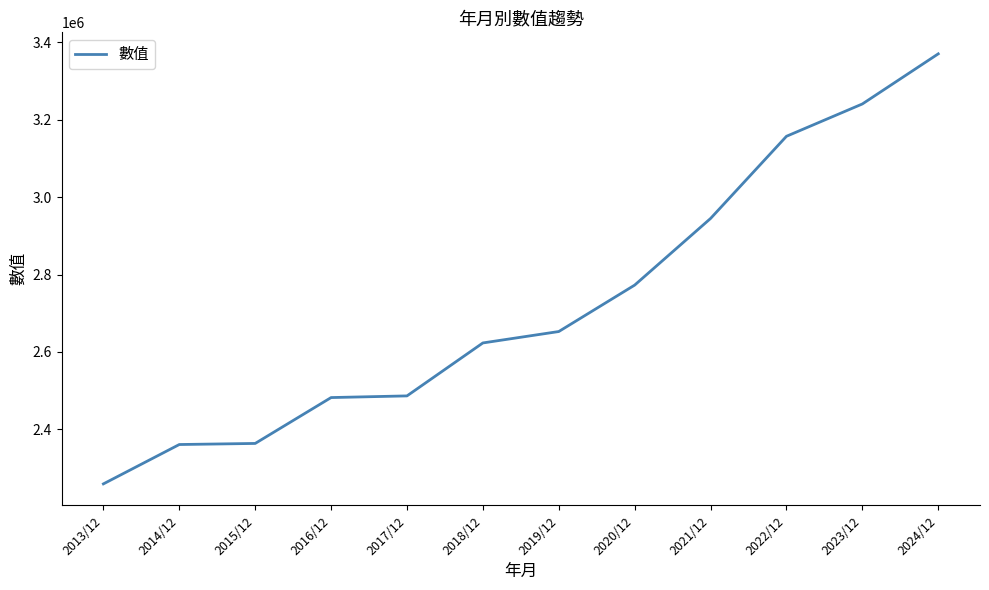

Is this an area chart (filled region under the line)?

No